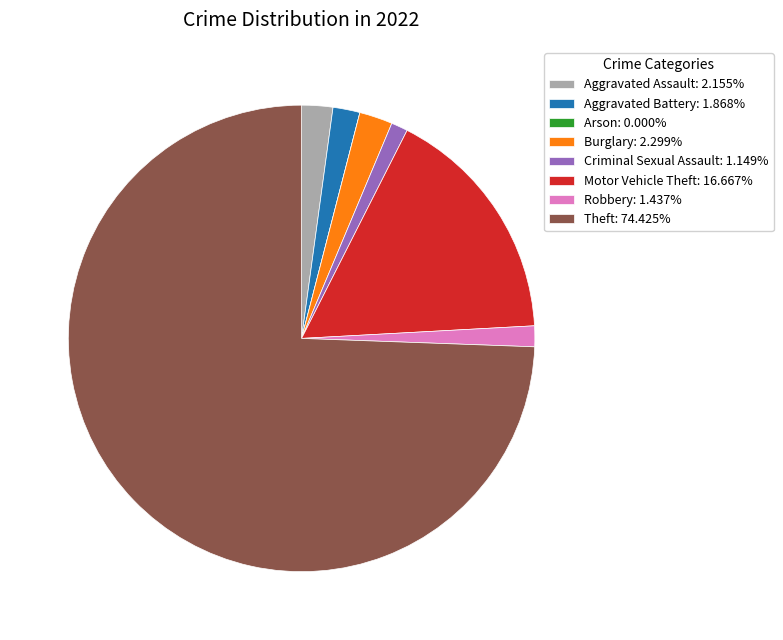

Approximately how many times larger is the value at Criminal Sexual Assault: 1.149% compared to Robbery: 1.437%?

0.8